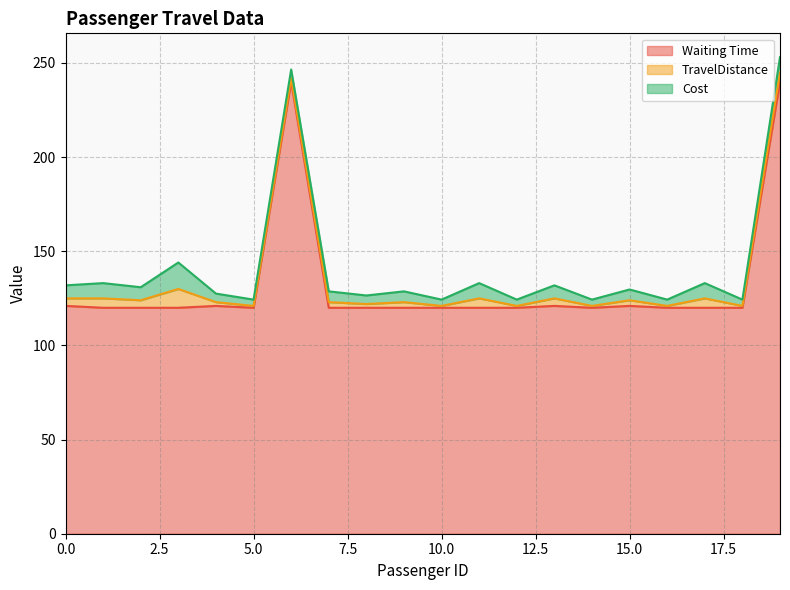

What is the difference between the highest and lowest values at 19?

235.0